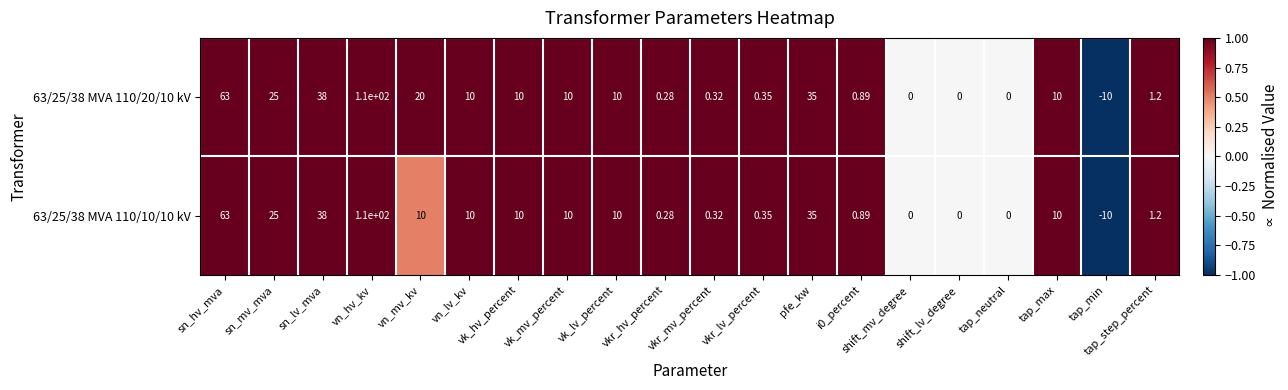

What is the smallest value displayed?

-10.0